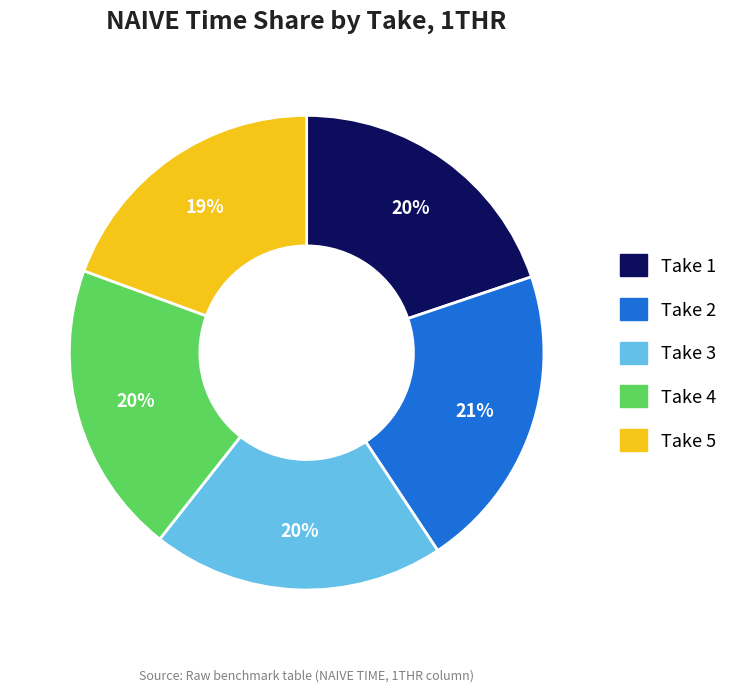

Is there any slice that represents more than half of the pie?

No